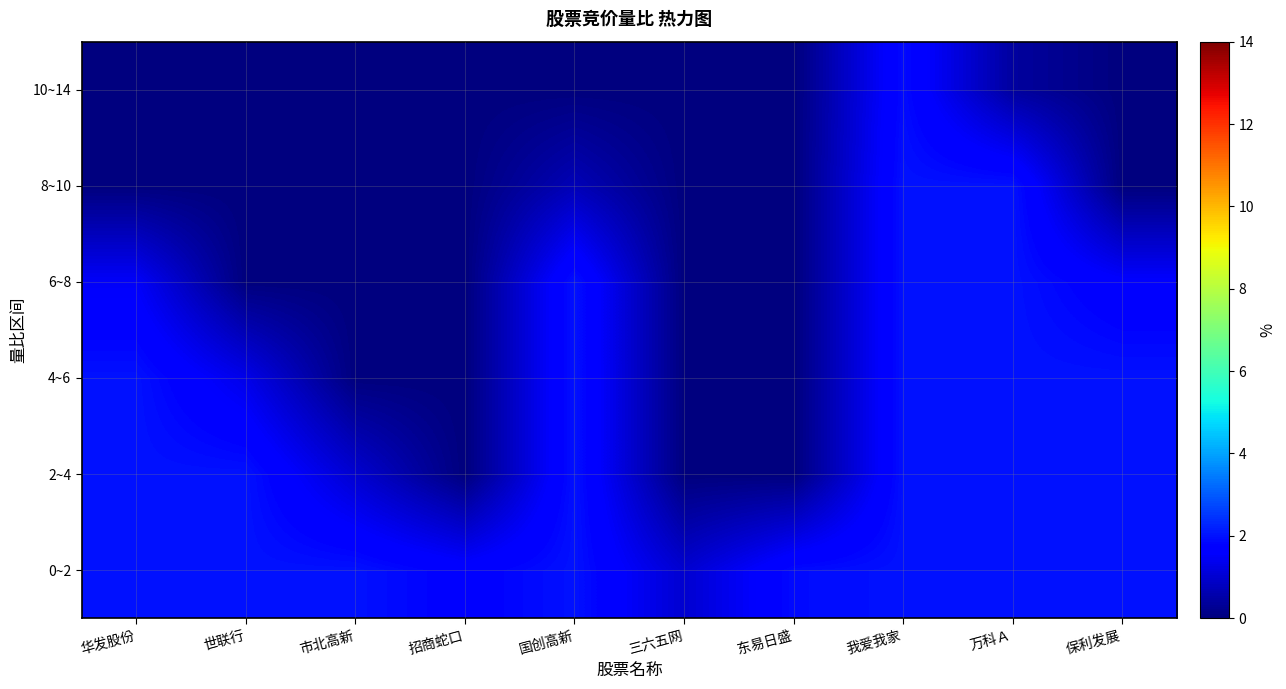

Rank the series by their maximum value, from lowest to highest.

10~14, 0~2, 2~4, 4~6, 6~8, 8~10